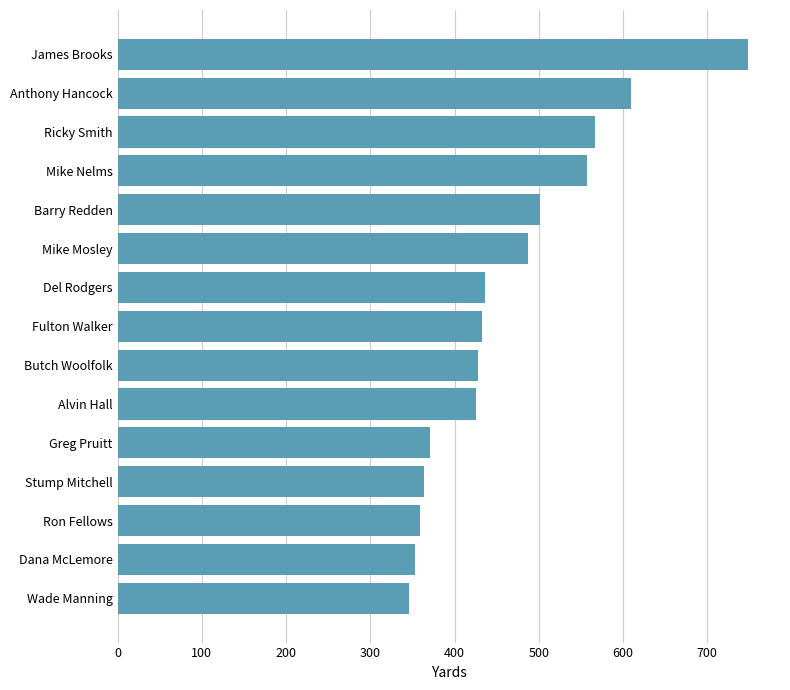

How many bars are there in total?

15